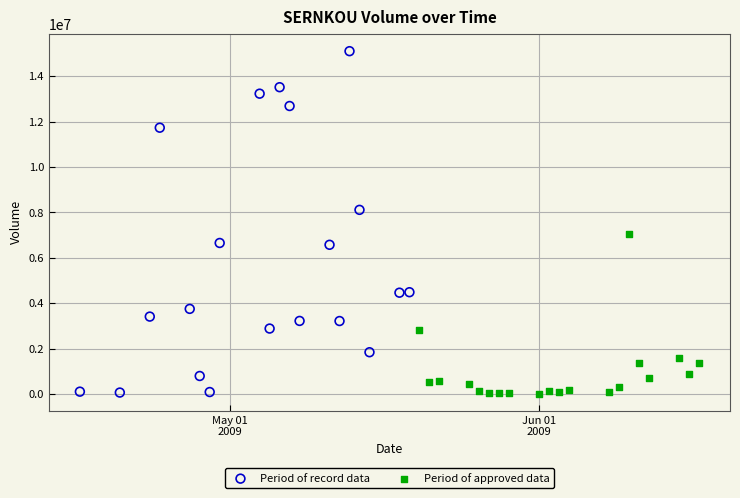

Which series has the widest spread of Y values?

Period of record data